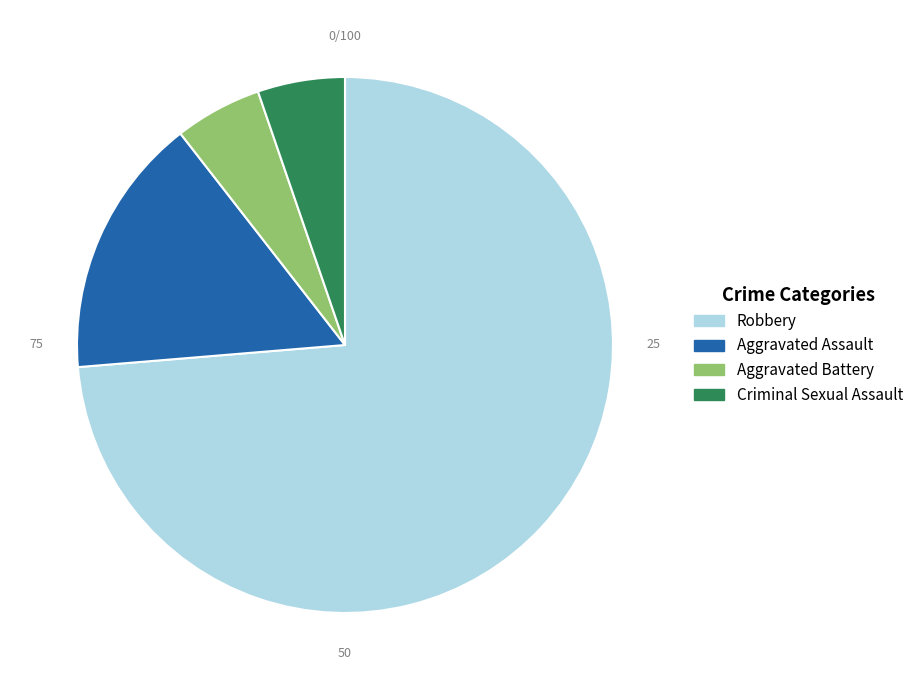

Is it true that Aggravated Assault is 9% of the pie?

False